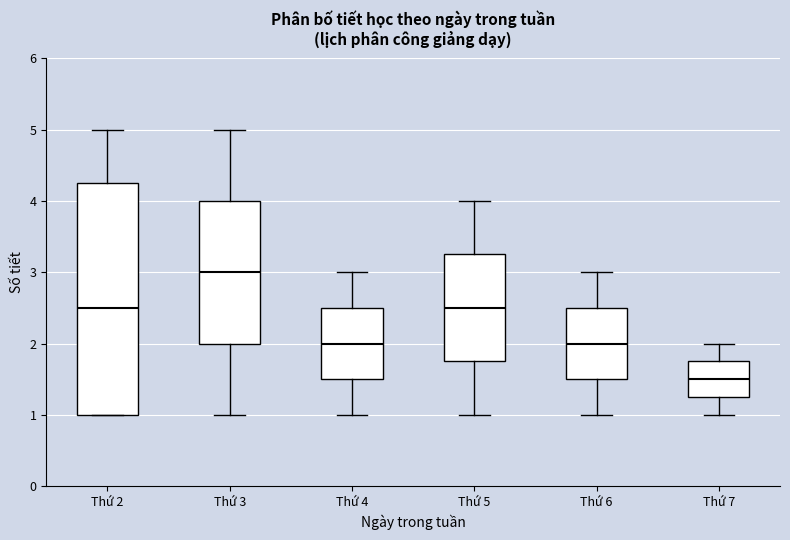

Comparing the boxes themselves (not the whiskers), which one is the tallest?

Thứ 2